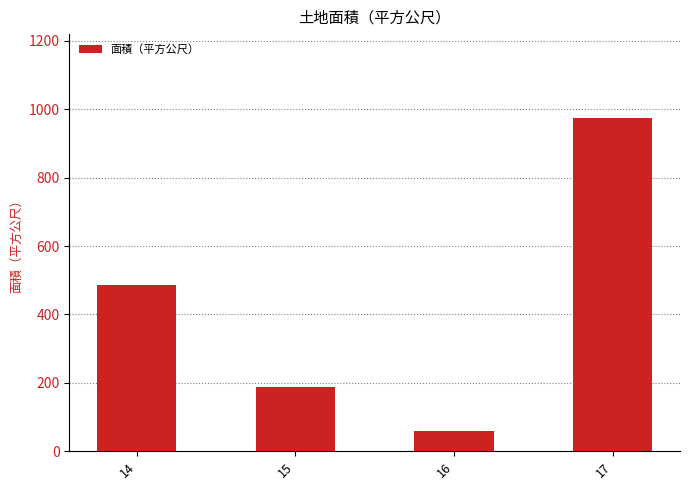

At which label is the value closest to 517?

14